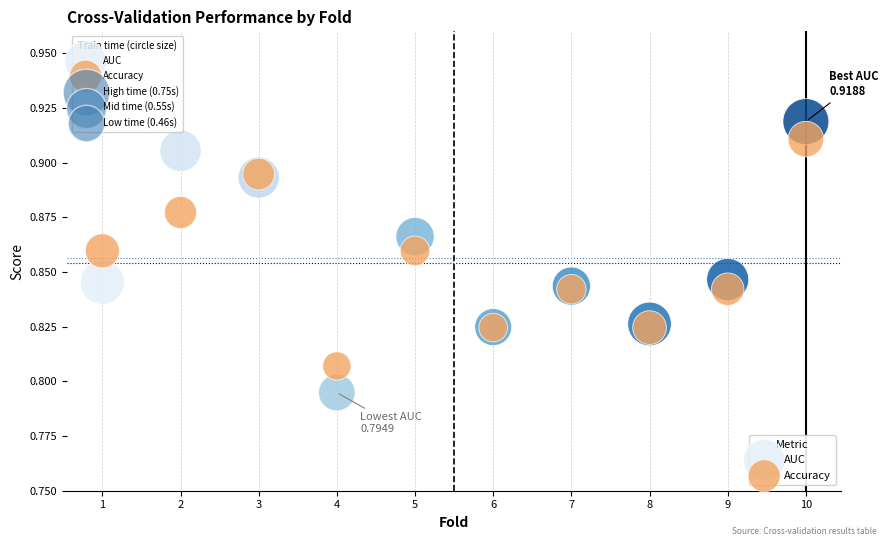

What is the X range (max minus min) for the scatter plot?

9.0